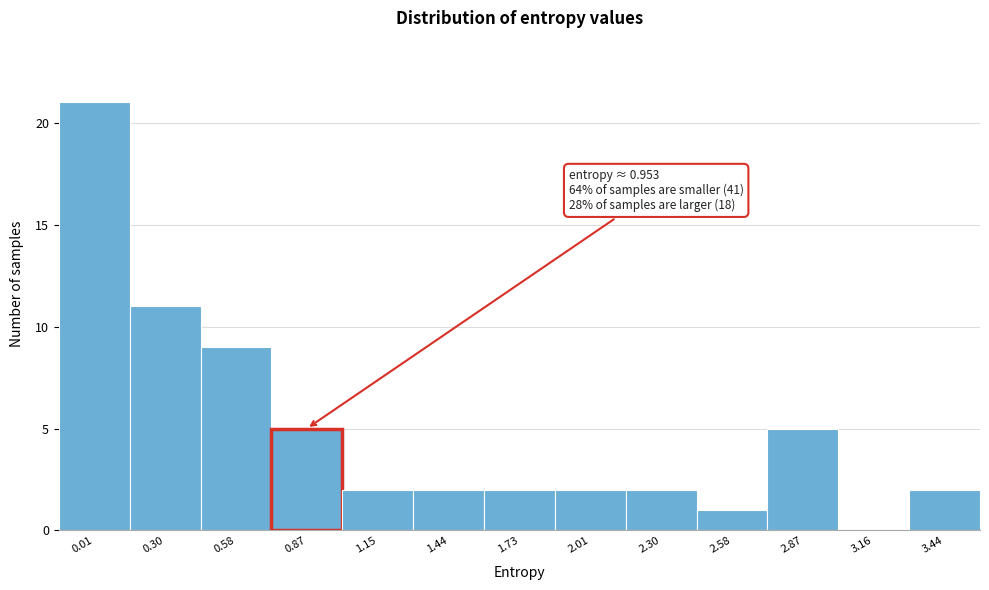

Reading left to right, list all the values displayed in this chart.

0.01=21	0.30=11	0.58=9	0.87=5	1.15=2	1.44=2	1.73=2	2.01=2	2.30=2	2.58=1	2.87=5	3.16=0	3.44=2